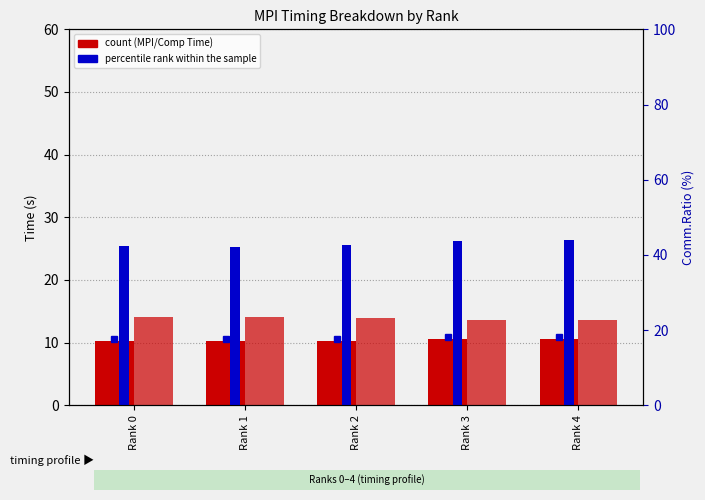

At how many categories does at least one series exceed 26?

5